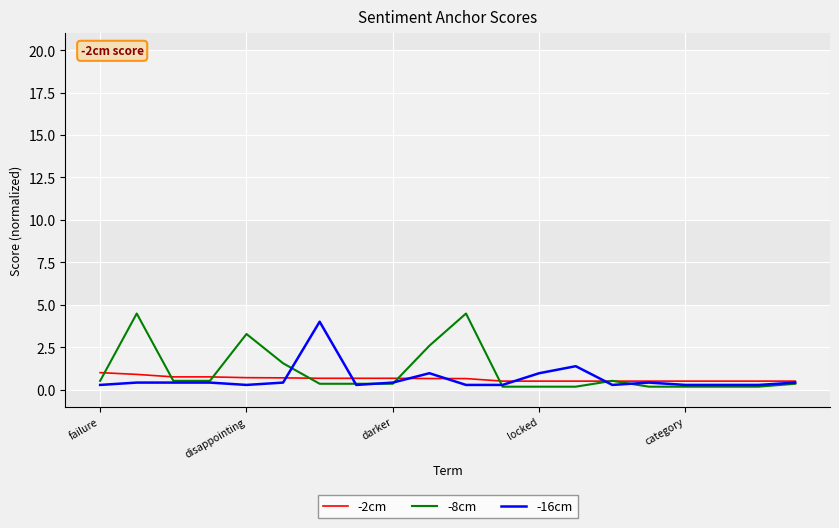

What is the maximum value shown in the chart?

4.5